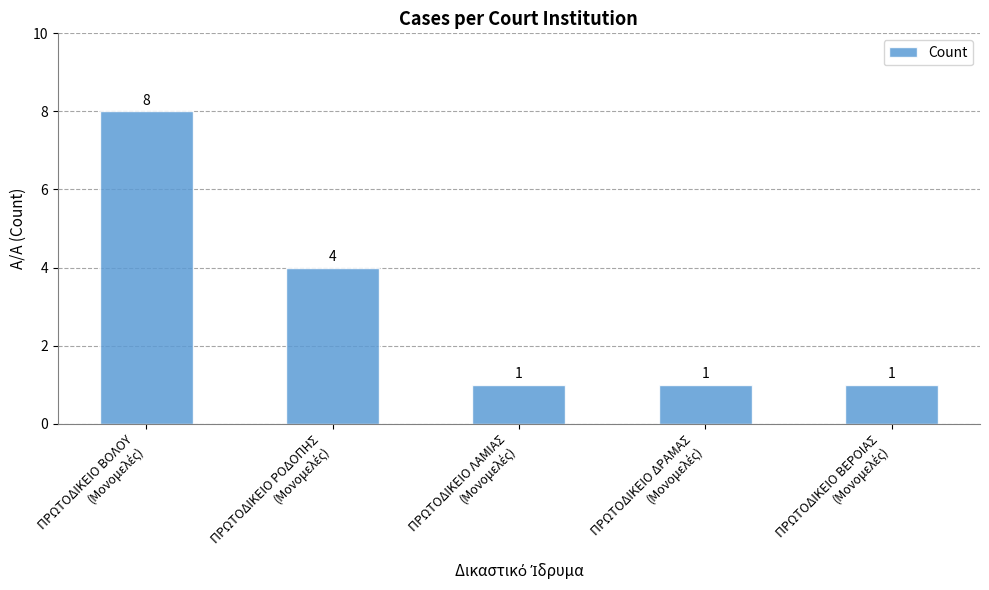

Does the chart contain any negative values?

No